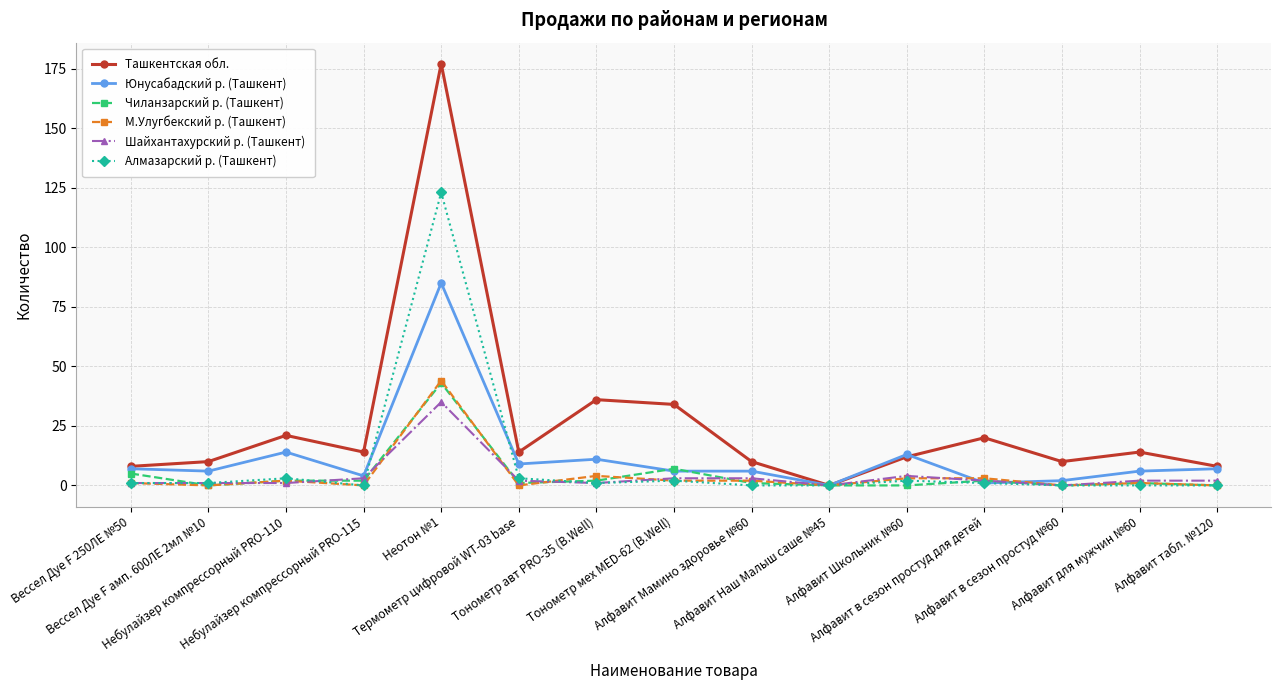

What is the label of the 12th point from the right?

Небулайзер компрессорный PRO-115